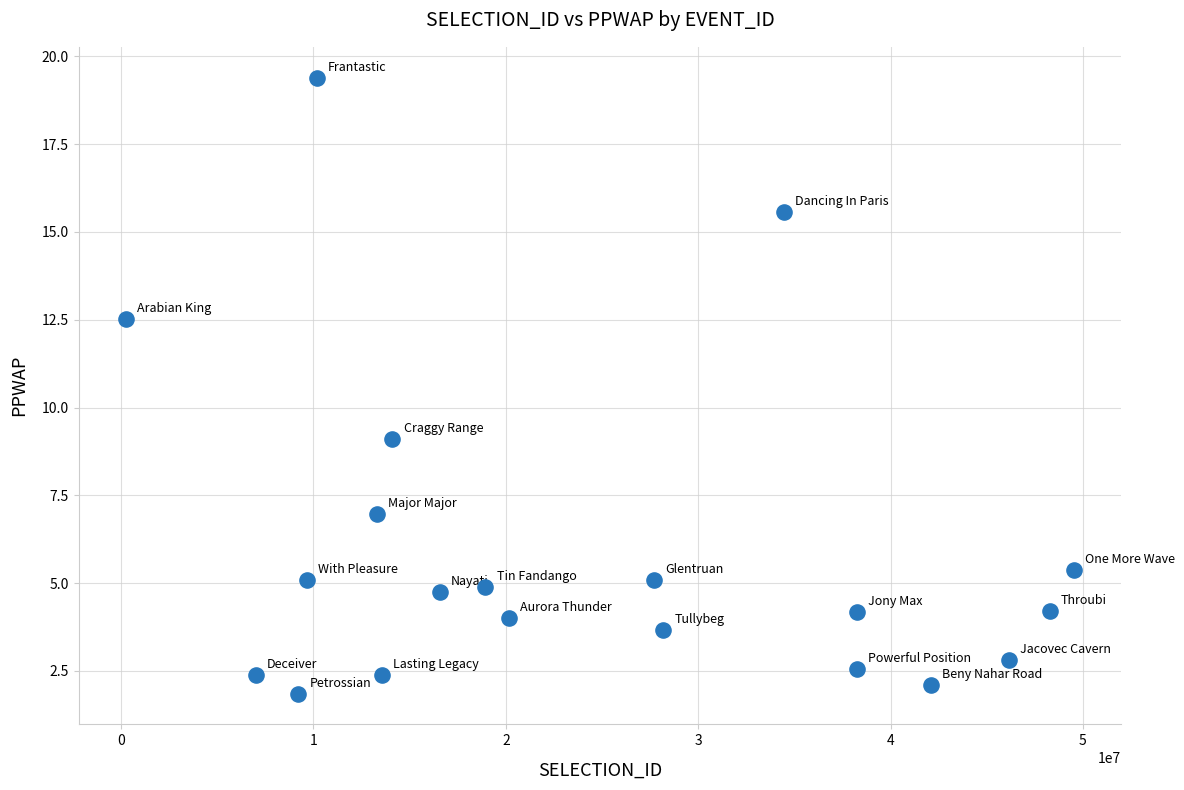

What Y value in the scatter plot is closest to 10?

9.1